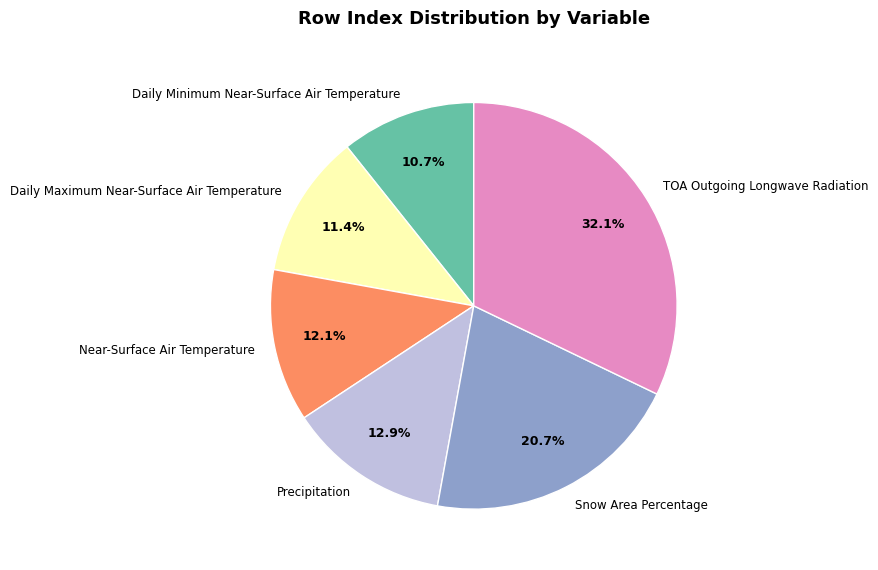

What percentage is NOT represented by Daily Maximum Near-Surface Air Temperature?

88.6%